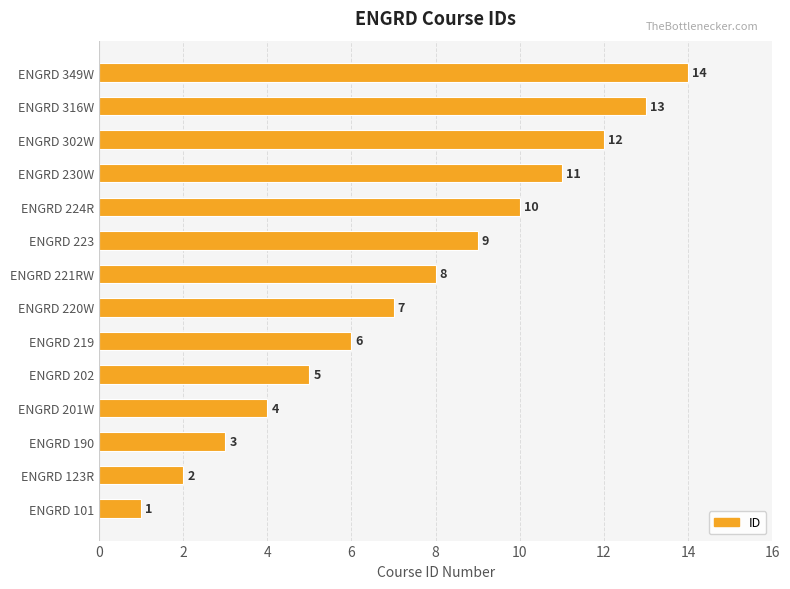

Is it true that the value at ENGRD 230W is 16?

False